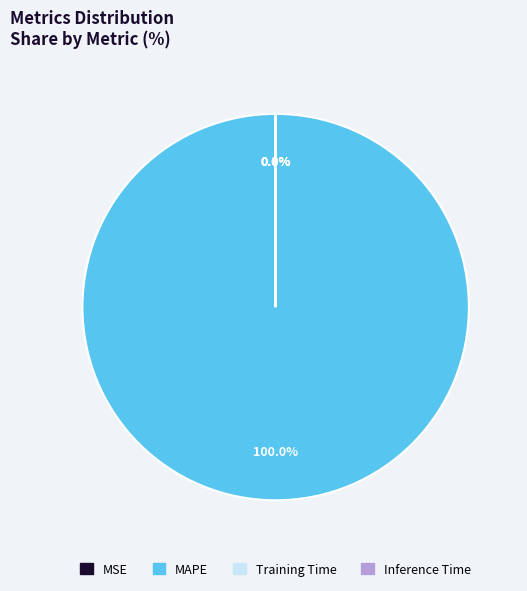

Between MAPE and MSE, which is larger?

MAPE